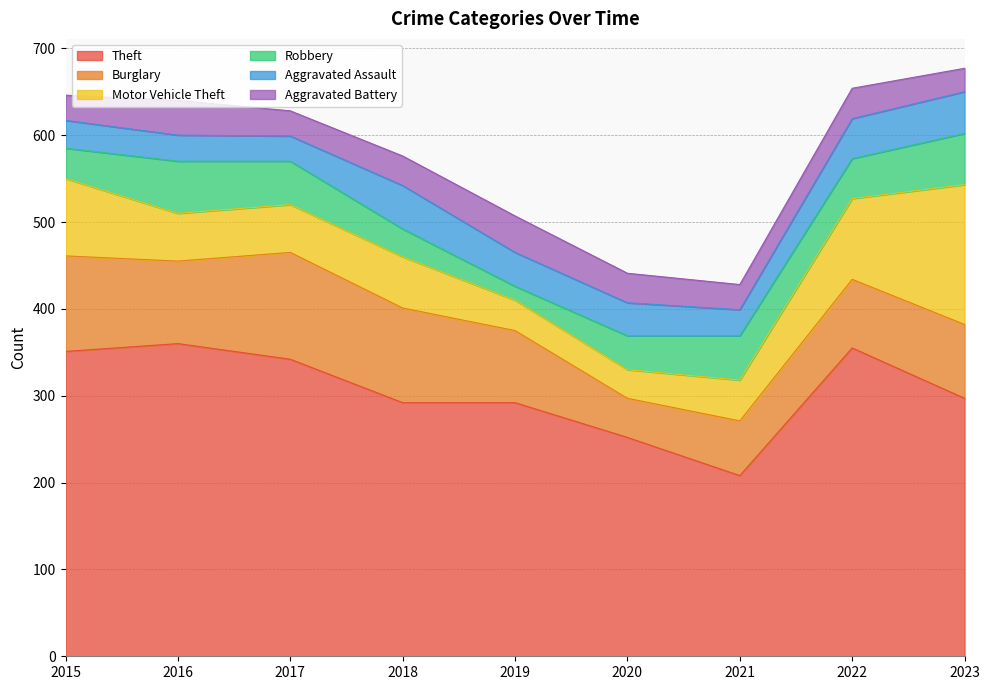

What is the spread (max minus min) of values at 2022?

320